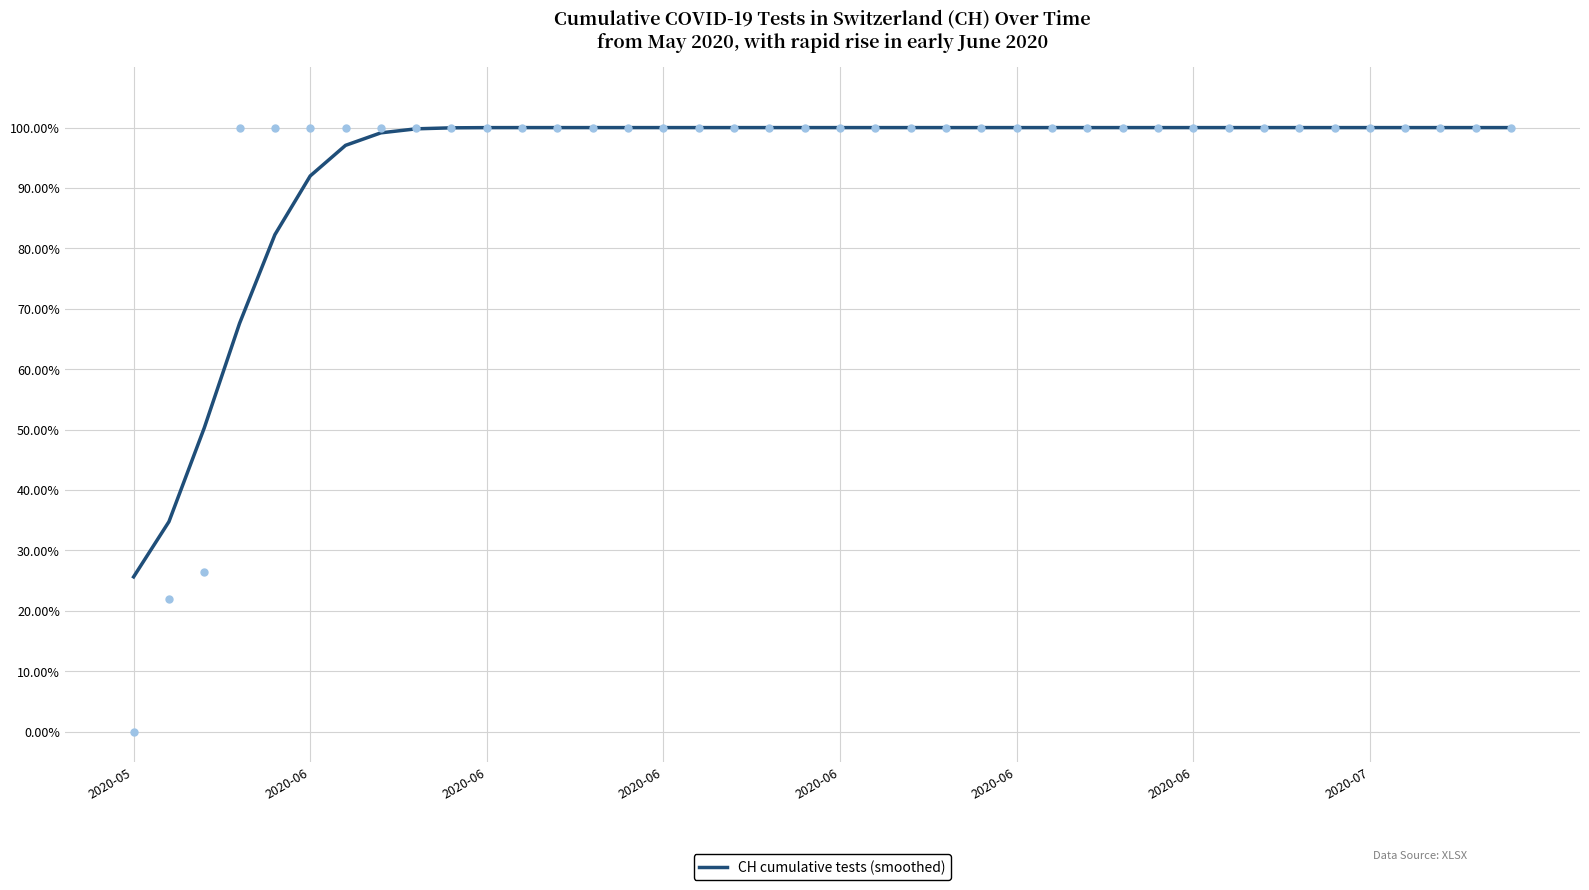

What is the ratio of the value at 25 to the value at 20?

1.0